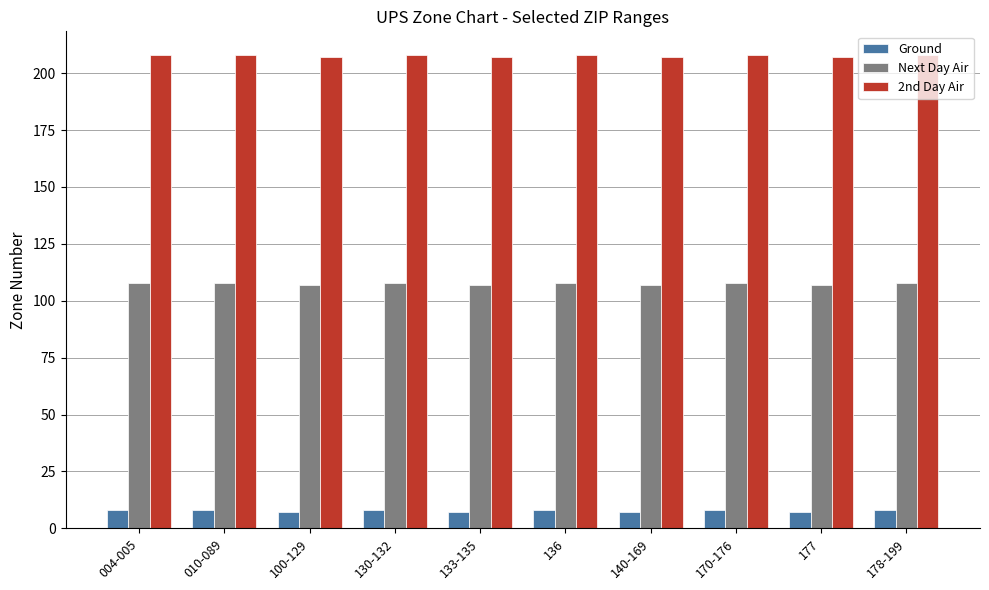

Reading left to right, transcribe all the data shown in this chart.

Ground: 8	8	7	8	7	8	7	8	7	8
Next Day Air: 108	108	107	108	107	108	107	108	107	108
2nd Day Air: 208	208	207	208	207	208	207	208	207	208